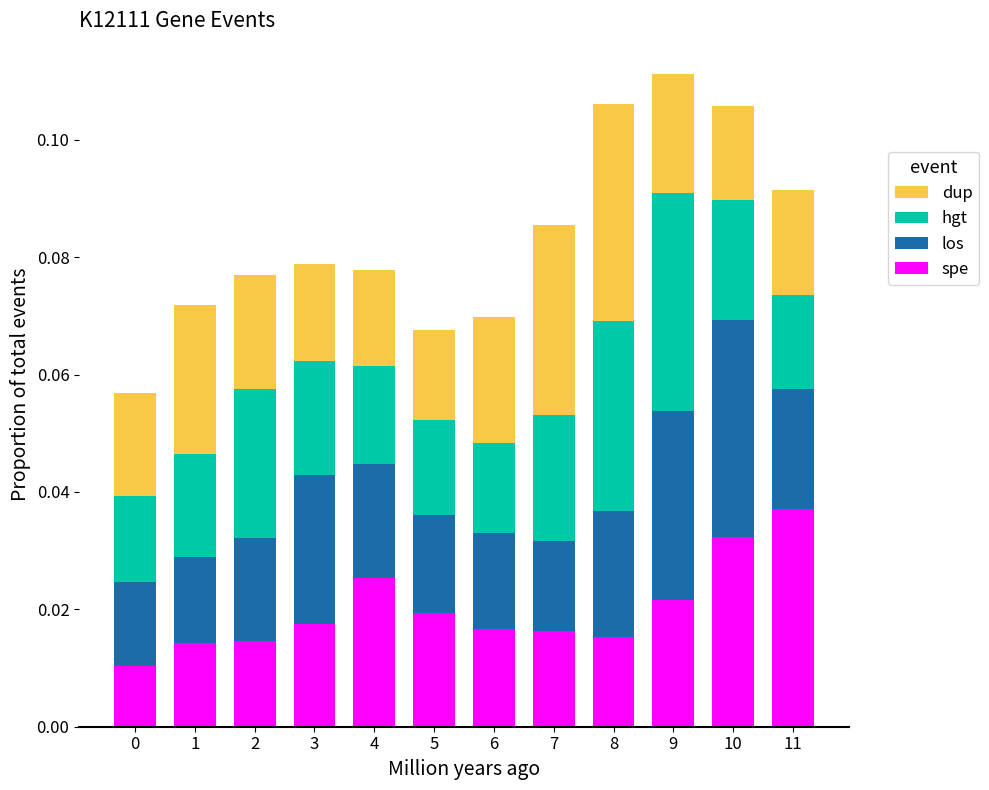

Count the spe values in the range 0 to 1.

12